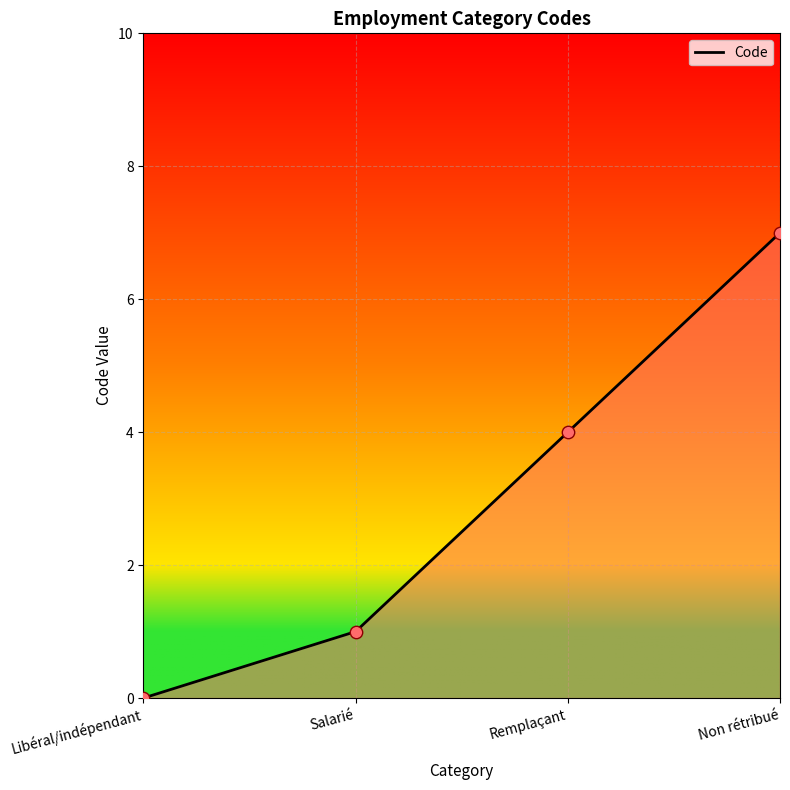

Which has a higher value, Non rétribué or Remplaçant?

Non rétribué